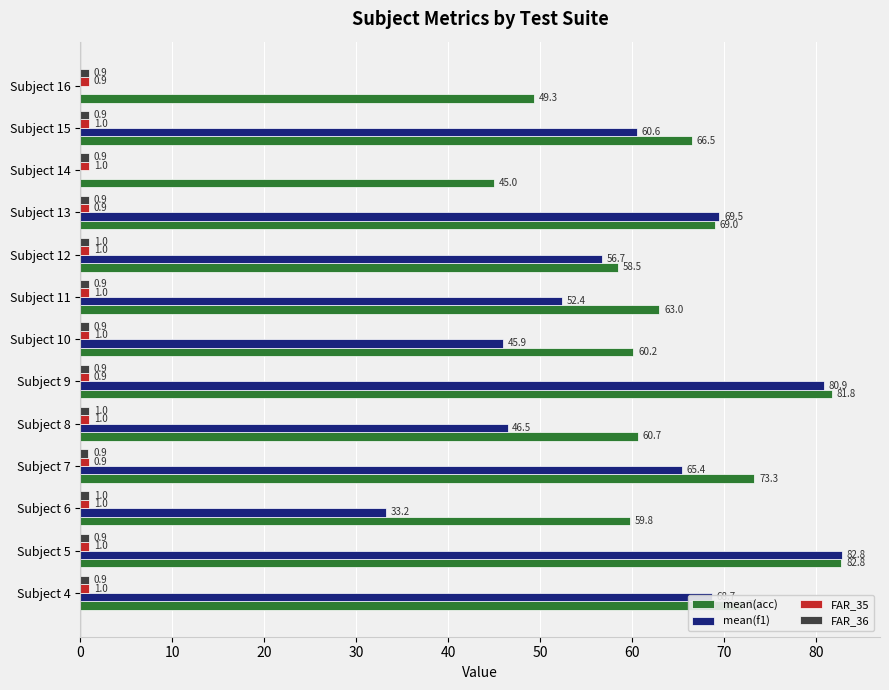

What is the approximate value of FAR_36 at Subject 5?

0.9